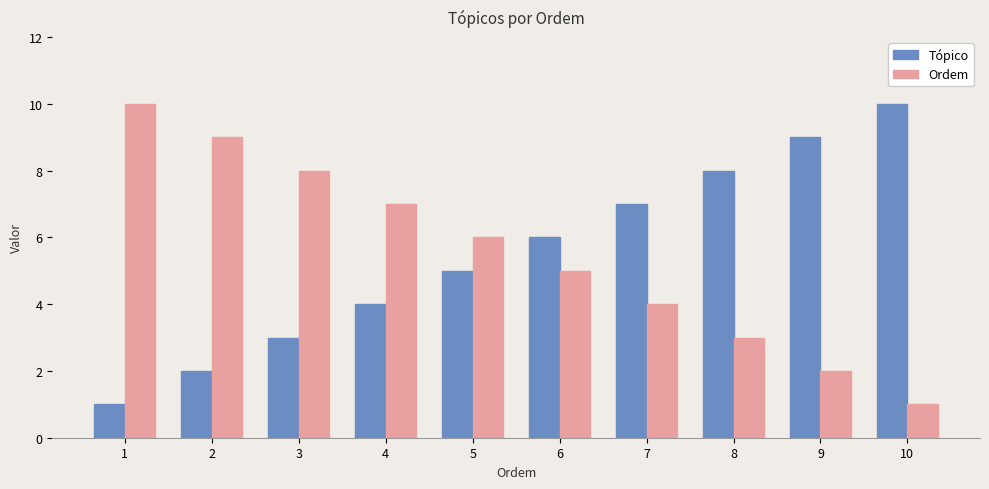

What is the value of the Tópico bar at the 7th from the left?

7